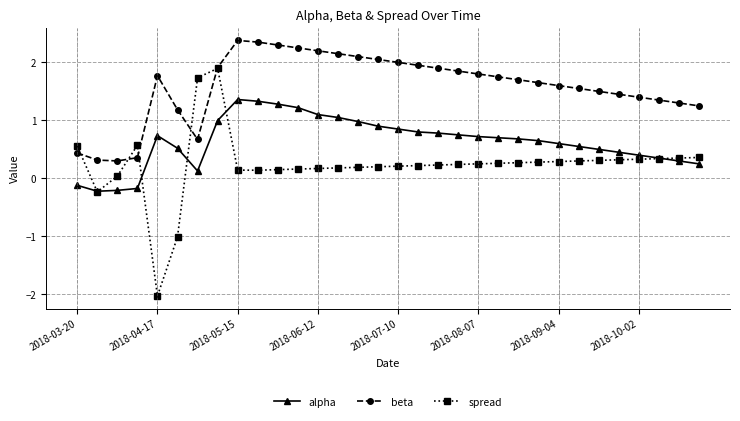

Which series has the largest range (max minus min)?

spread